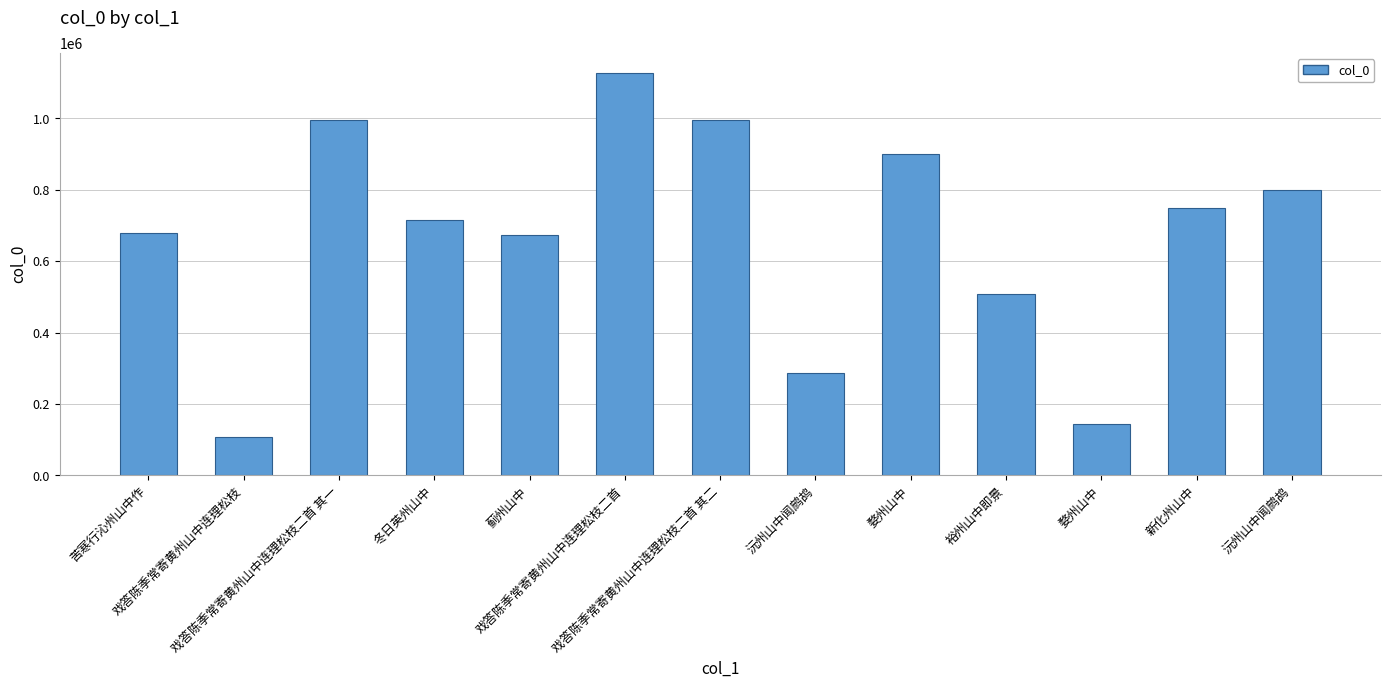

What is the ratio of the value at 戏答陈季常寄黄州山中连理松枝二首 其一 to the value at 婺州山中?

1.1